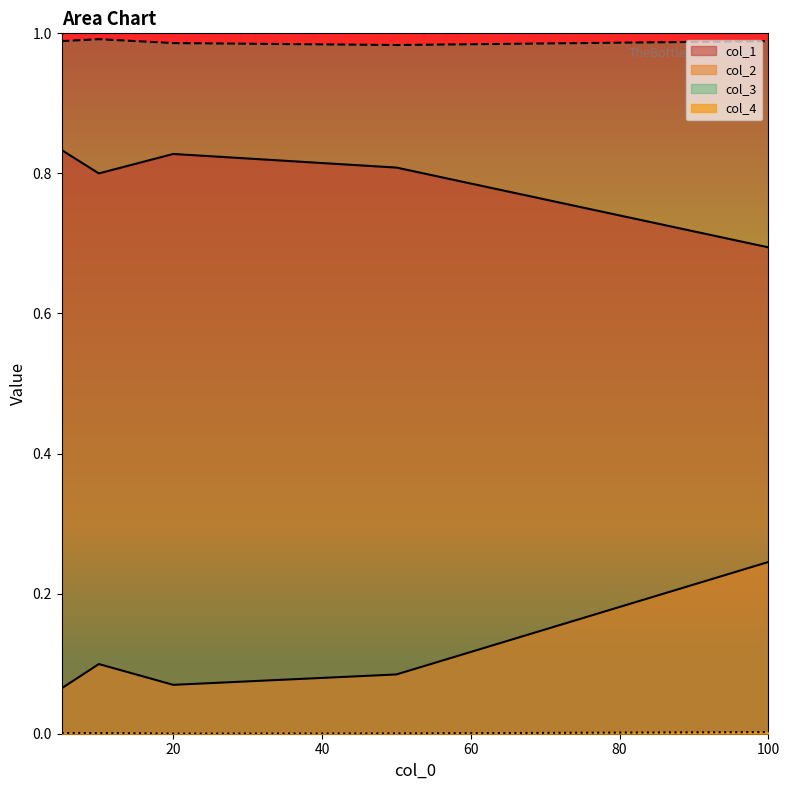

The col_3 series shows 1.6 at 5. True or false?

False